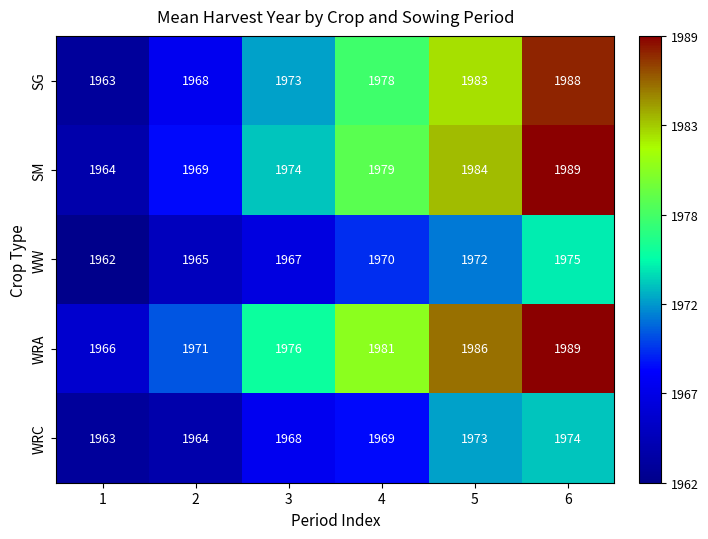

What is the sum of all WRC values?

11811